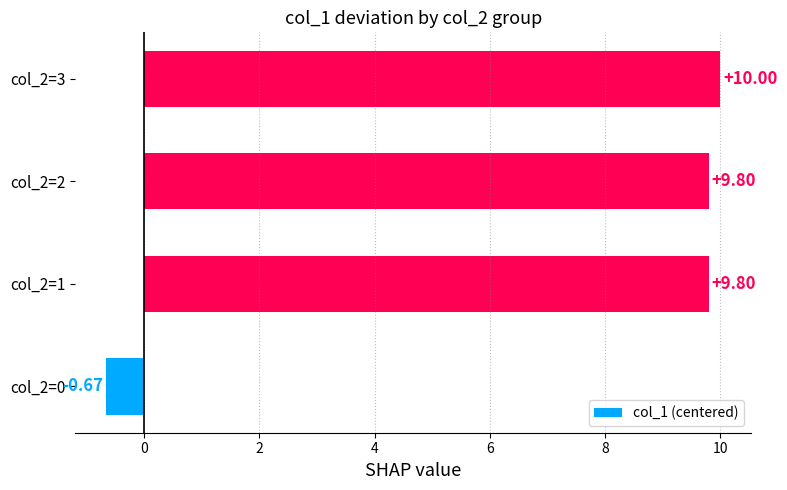

How many distinct data groups are displayed?

1